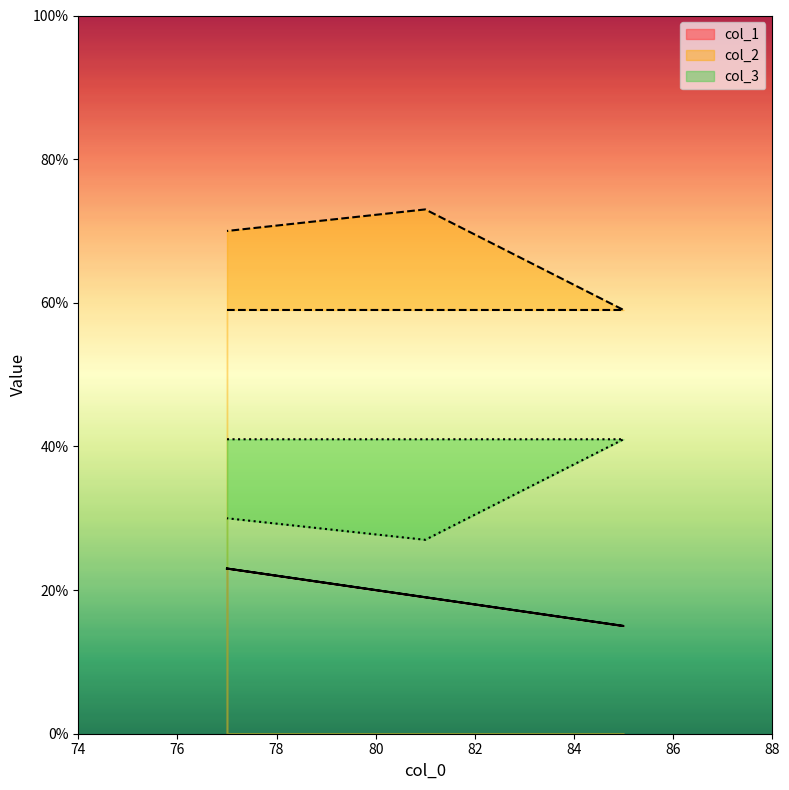

What is the difference between the maximum and minimum values in the col_2 series?

14